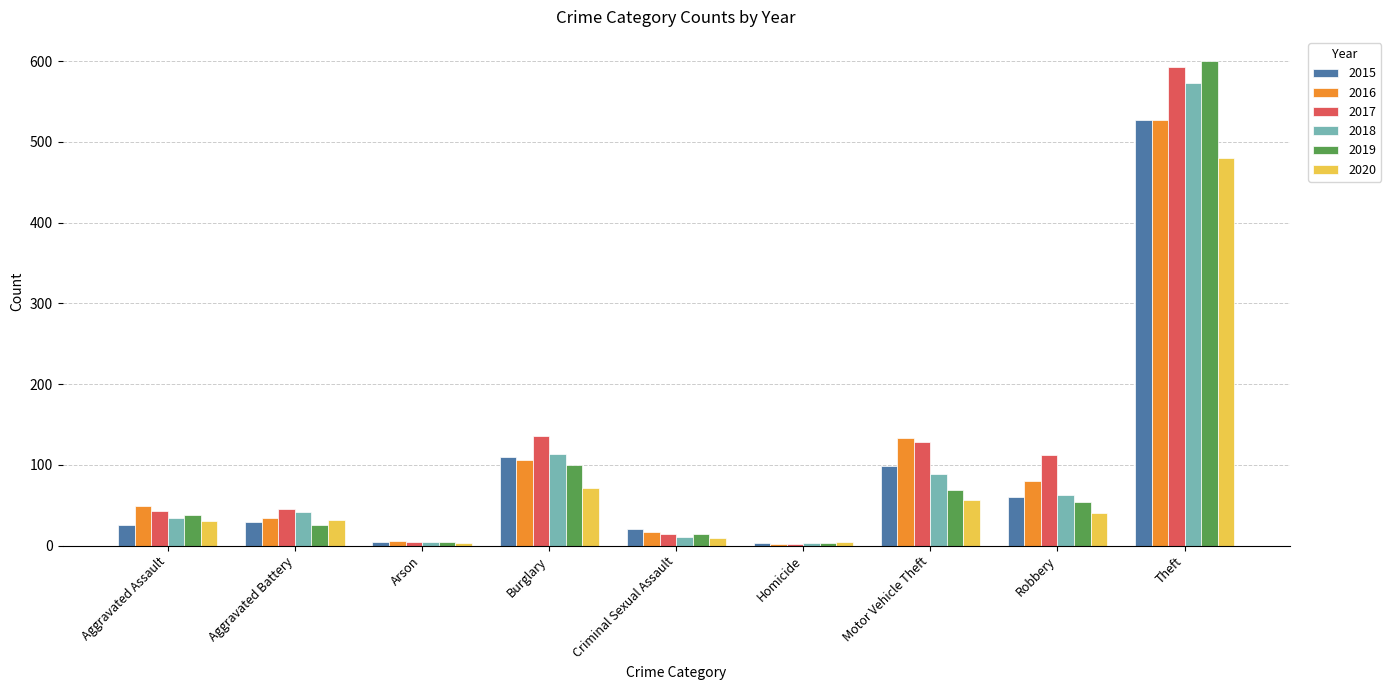

What is the difference between the second highest and second lowest values in the 2017 series?

132